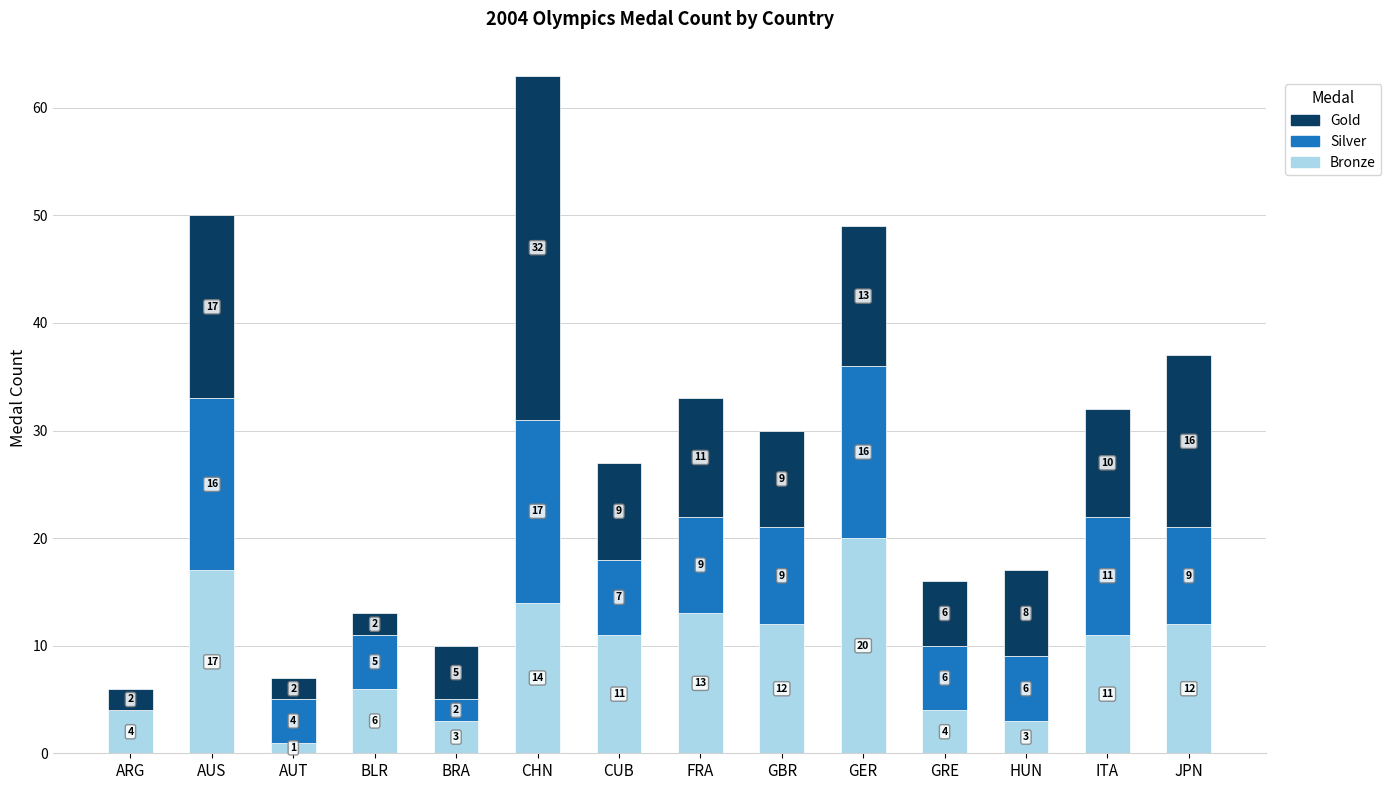

At which category is the sum across all series the highest?

CHN